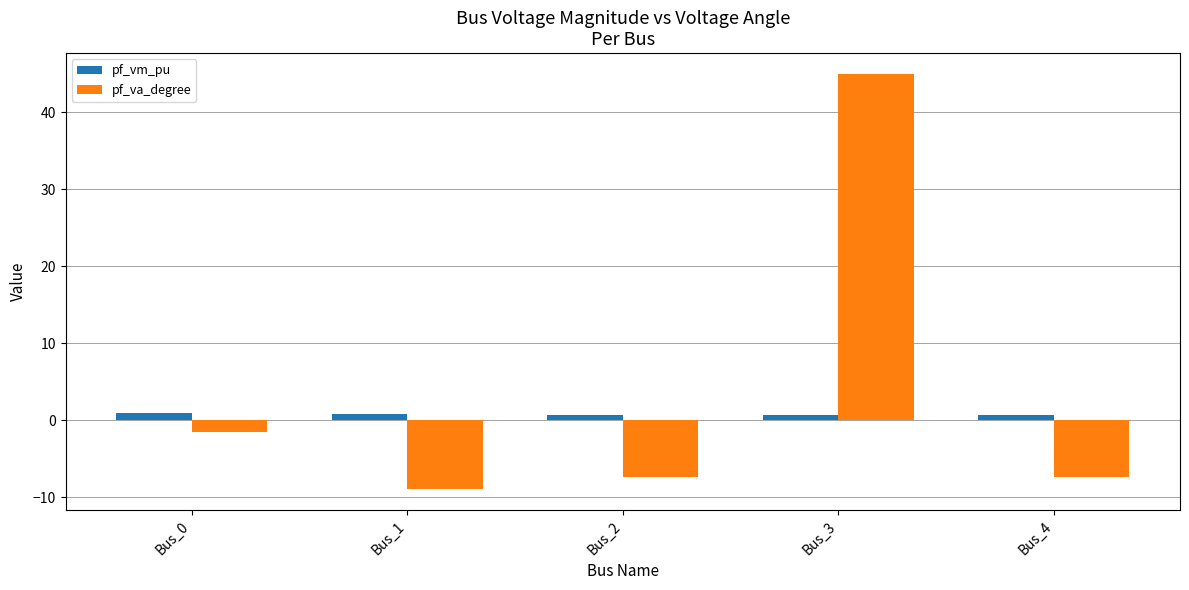

Where is pf_va_degree nearest to the value 18?

Bus_0